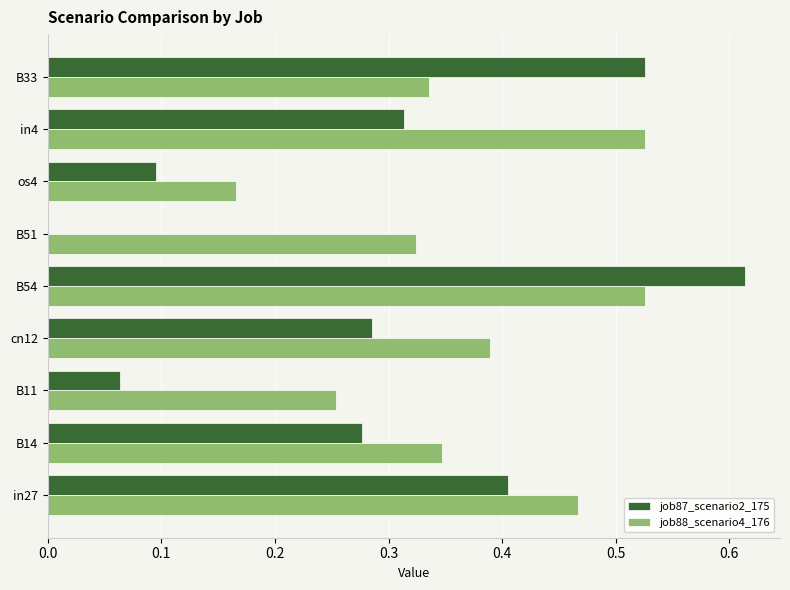

Between B14 and in4, which series saw the biggest shift?

job88_scenario4_176